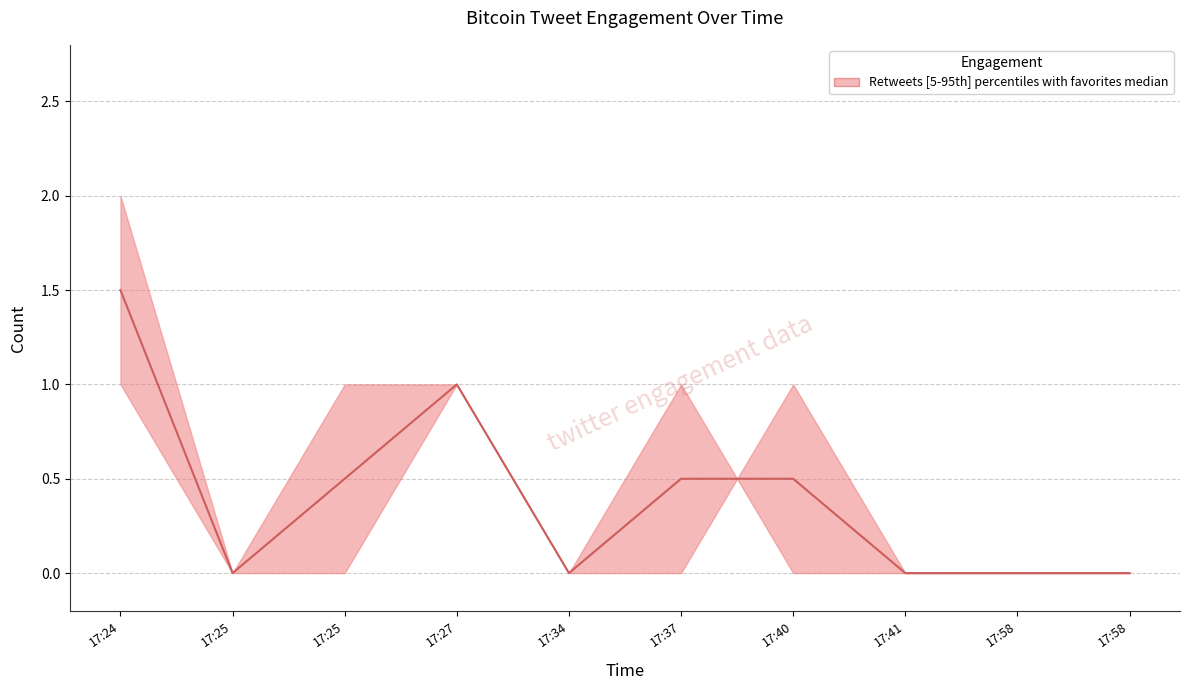

Where is the data nearest to the value 0?

17:25